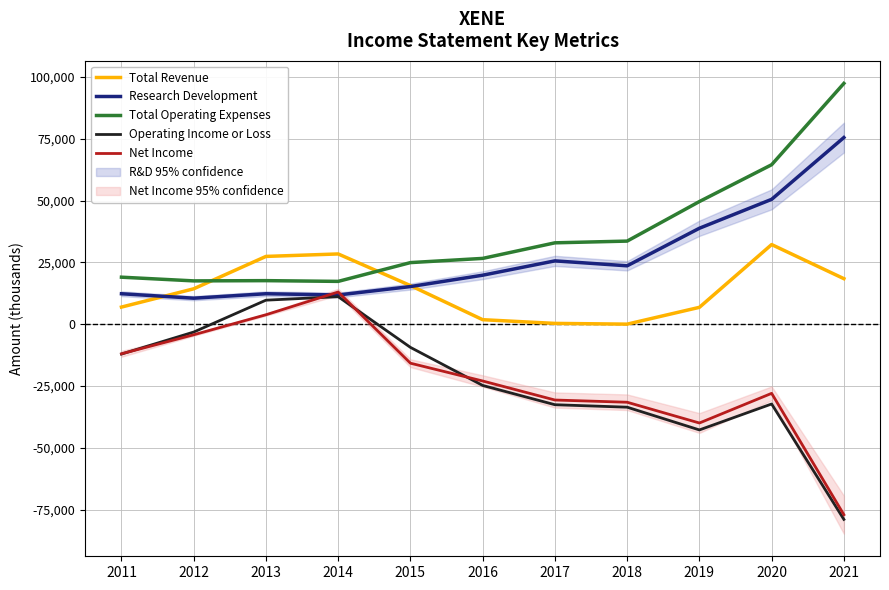

What is the lowest value of the Operating Income or Loss series?

-79000